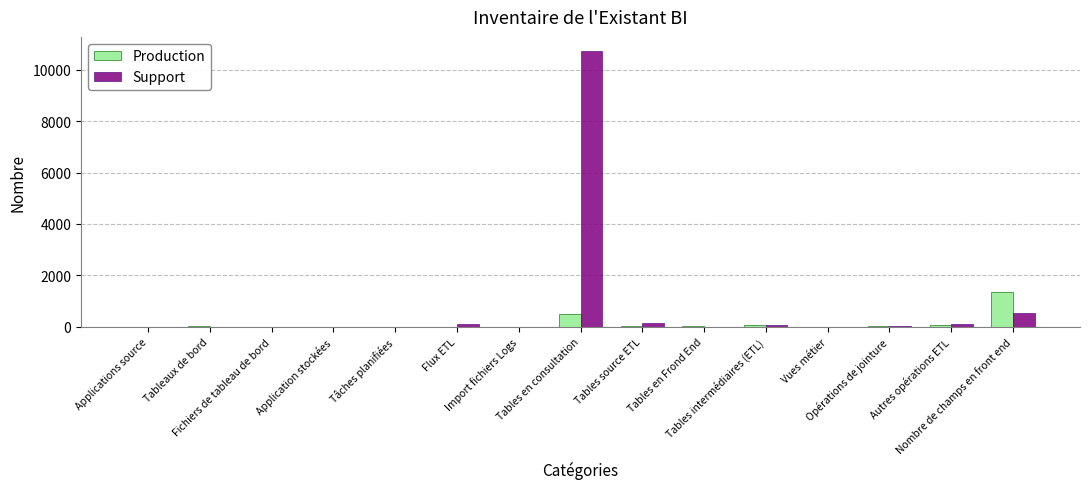

What is the sum of all Production values?

2164